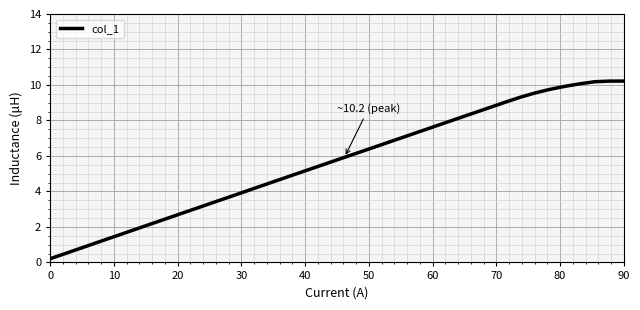

What is the average value?

5.7